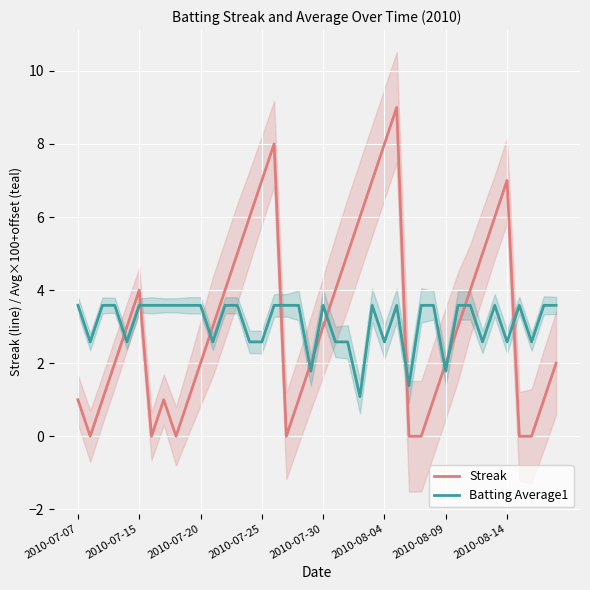

What is the difference between the second highest and second lowest values in the Streak series?

8.0